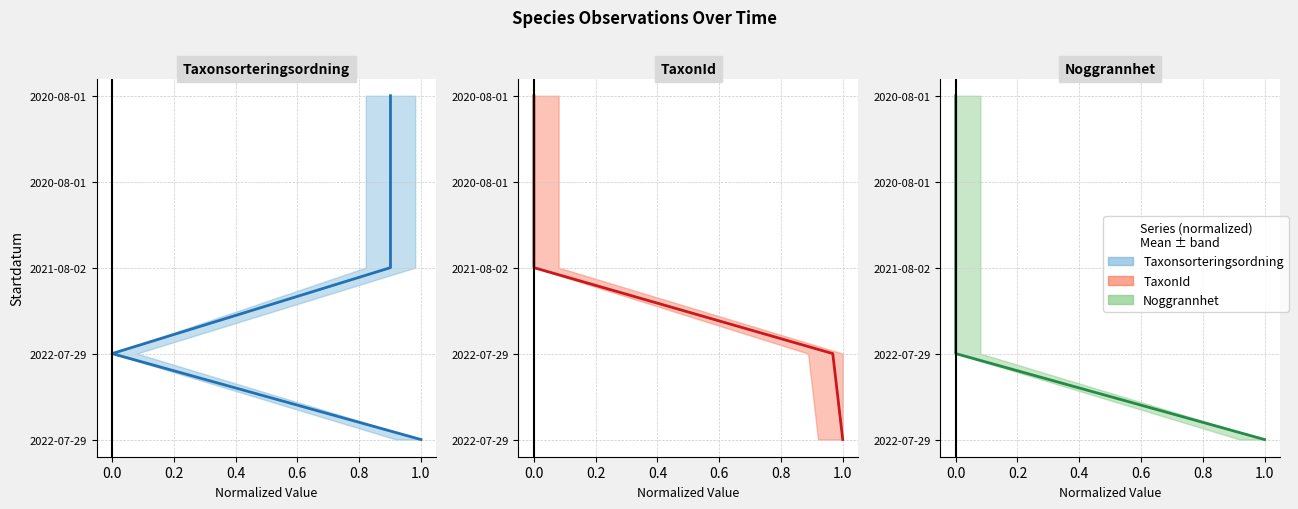

The Noggrannhet mean series shows 4 at 1.0. True or false?

True